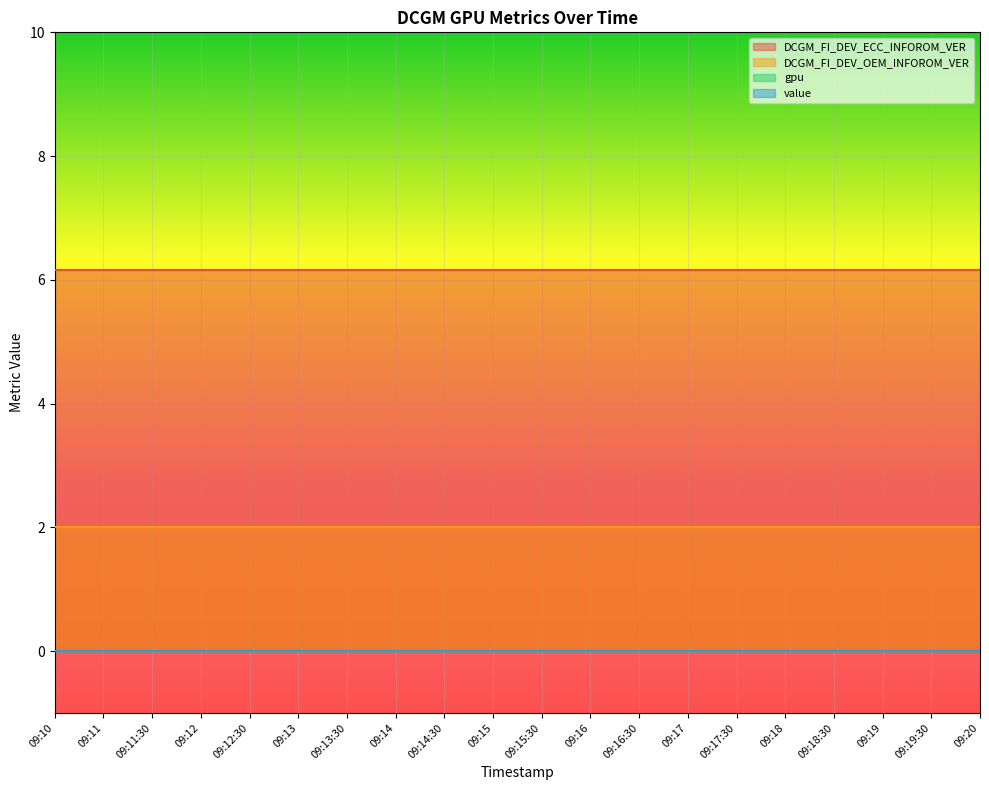

Reading left to right, extract all data points from this chart.

DCGM_FI_DEV_ECC_INFOROM_VER: 09:10=6.2	09:11=6.2	09:11:30=6.2	09:12=6.2	09:12:30=6.2	09:13=6.2	09:13:30=6.2	09:14=6.2	09:14:30=6.2	09:15=6.2	09:15:30=6.2	09:16=6.2	09:16:30=6.2	09:17=6.2	09:17:30=6.2	09:18=6.2	09:18:30=6.2	09:19=6.2	09:19:30=6.2	09:20=6.2
DCGM_FI_DEV_OEM_INFOROM_VER: 09:10=2.0	09:11=2.0	09:11:30=2.0	09:12=2.0	09:12:30=2.0	09:13=2.0	09:13:30=2.0	09:14=2.0	09:14:30=2.0	09:15=2.0	09:15:30=2.0	09:16=2.0	09:16:30=2.0	09:17=2.0	09:17:30=2.0	09:18=2.0	09:18:30=2.0	09:19=2.0	09:19:30=2.0	09:20=2.0
gpu: 09:10=0.0	09:11=0.0	09:11:30=0.0	09:12=0.0	09:12:30=0.0	09:13=0.0	09:13:30=0.0	09:14=0.0	09:14:30=0.0	09:15=0.0	09:15:30=0.0	09:16=0.0	09:16:30=0.0	09:17=0.0	09:17:30=0.0	09:18=0.0	09:18:30=0.0	09:19=0.0	09:19:30=0.0	09:20=0.0
value: 09:10=0.0	09:11=0.0	09:11:30=0.0	09:12=0.0	09:12:30=0.0	09:13=0.0	09:13:30=0.0	09:14=0.0	09:14:30=0.0	09:15=0.0	09:15:30=0.0	09:16=0.0	09:16:30=0.0	09:17=0.0	09:17:30=0.0	09:18=0.0	09:18:30=0.0	09:19=0.0	09:19:30=0.0	09:20=0.0